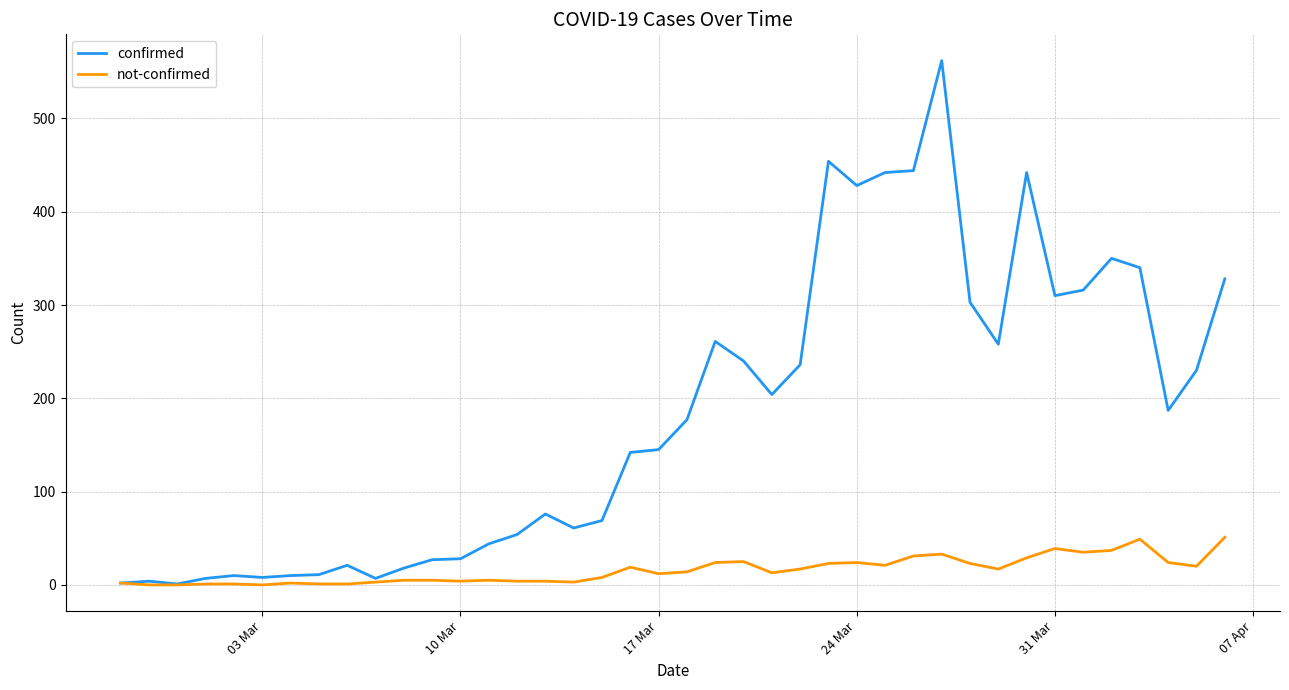

List the series in order of their overall mean, highest first.

confirmed, not-confirmed